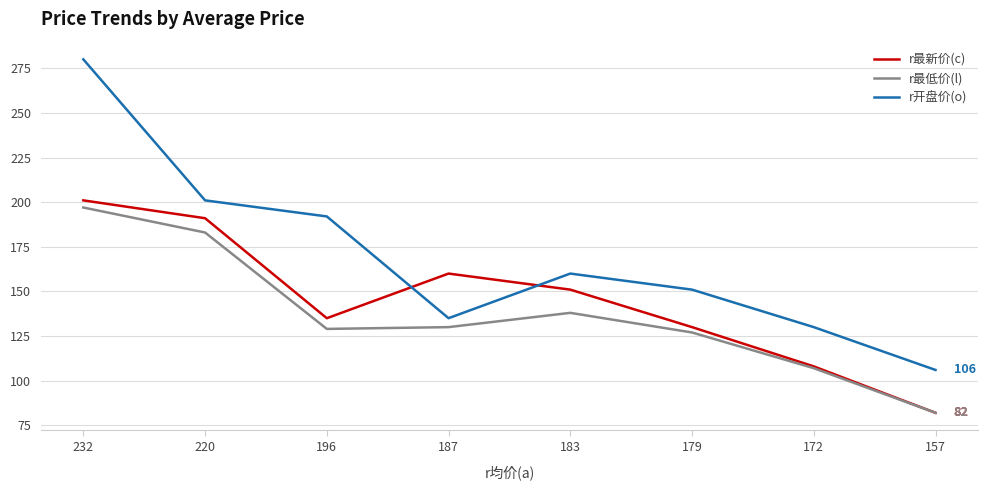

Is it true that r最低价(l) equals 129 at 196?

True